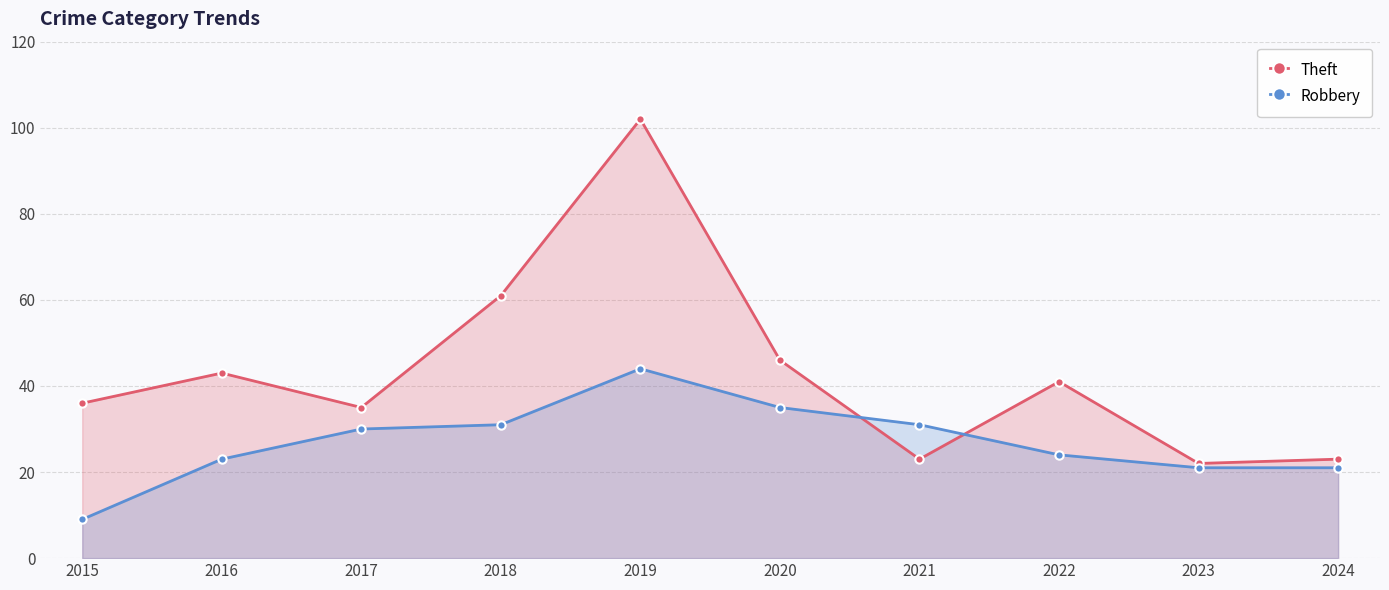

Reading left to right, what are all the values shown in this chart?

Theft: 36	43	35	61	102	46	23	41	22	23
Robbery: 9	23	30	31	44	35	31	24	21	21